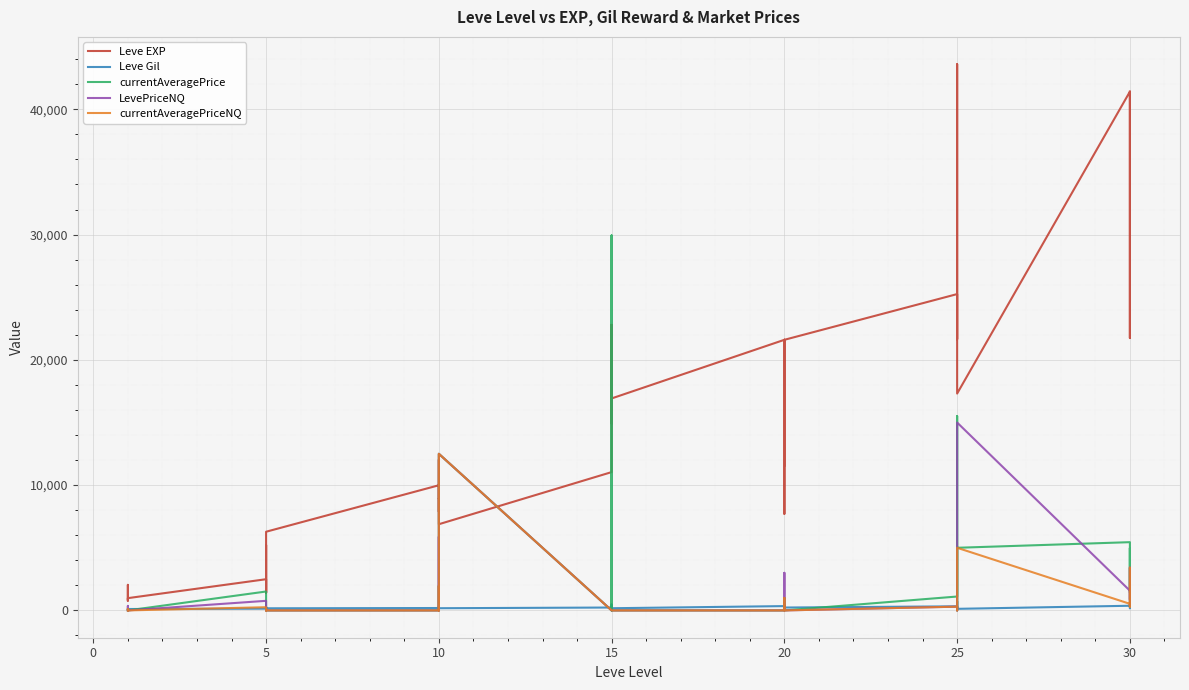

Which series has the largest total across all categories?

Leve EXP